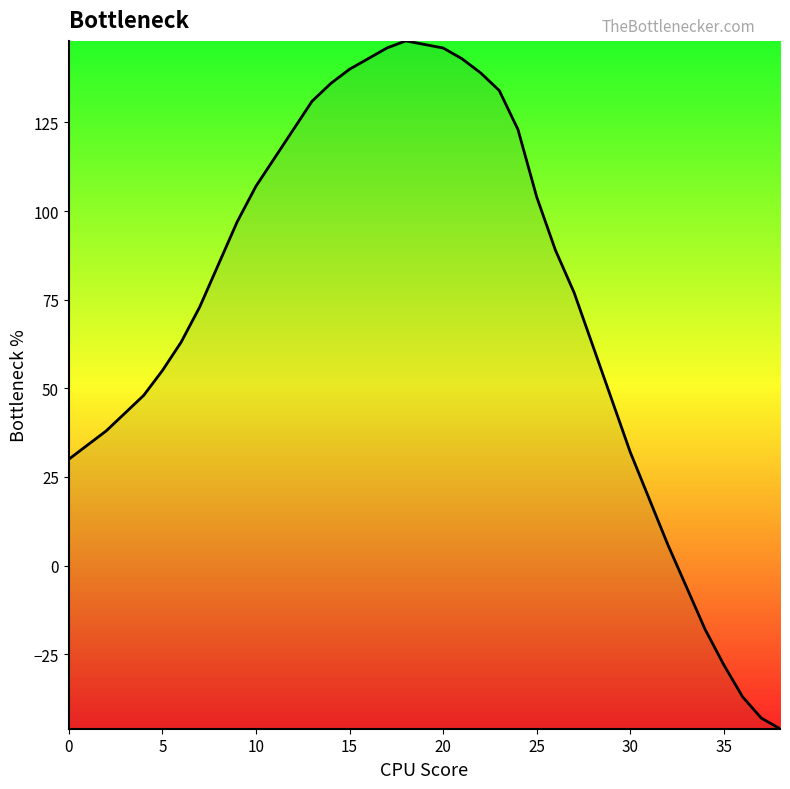

What is the difference between the maximum and minimum values?

194